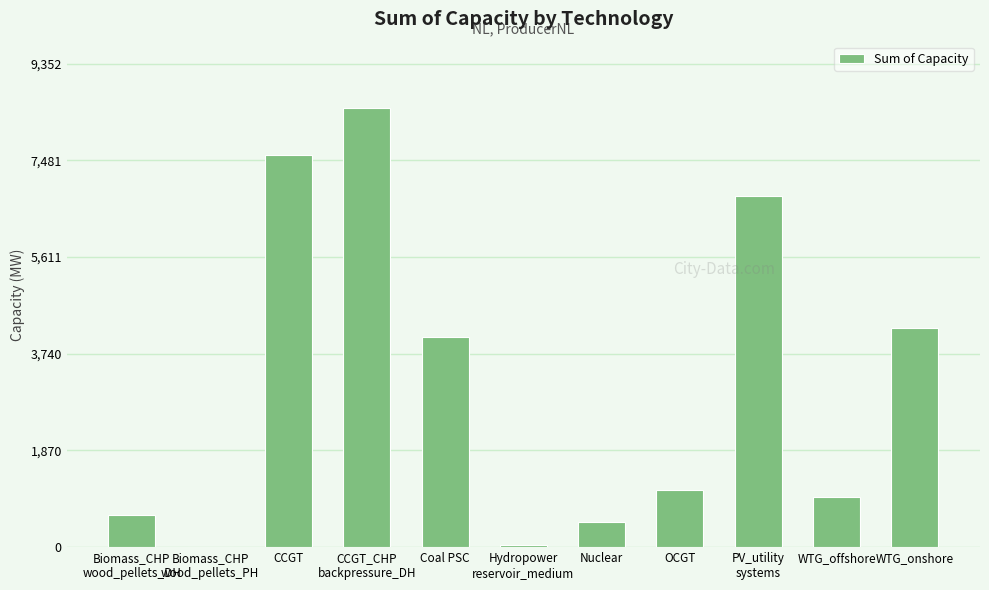

Approximately how many times larger is the value at Coal PSC compared to CCGT_CHP
backpressure_DH?

0.5